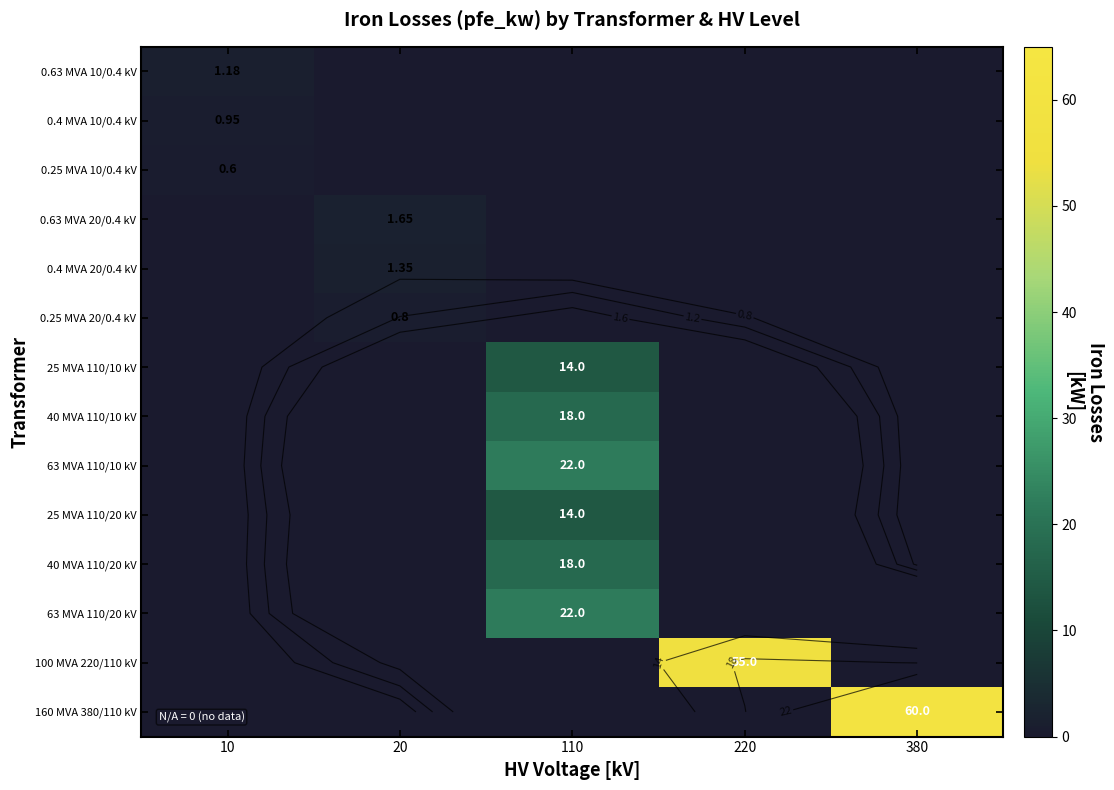

Is it true that 25 MVA 110/10 kV equals 4.3 at 10?

False